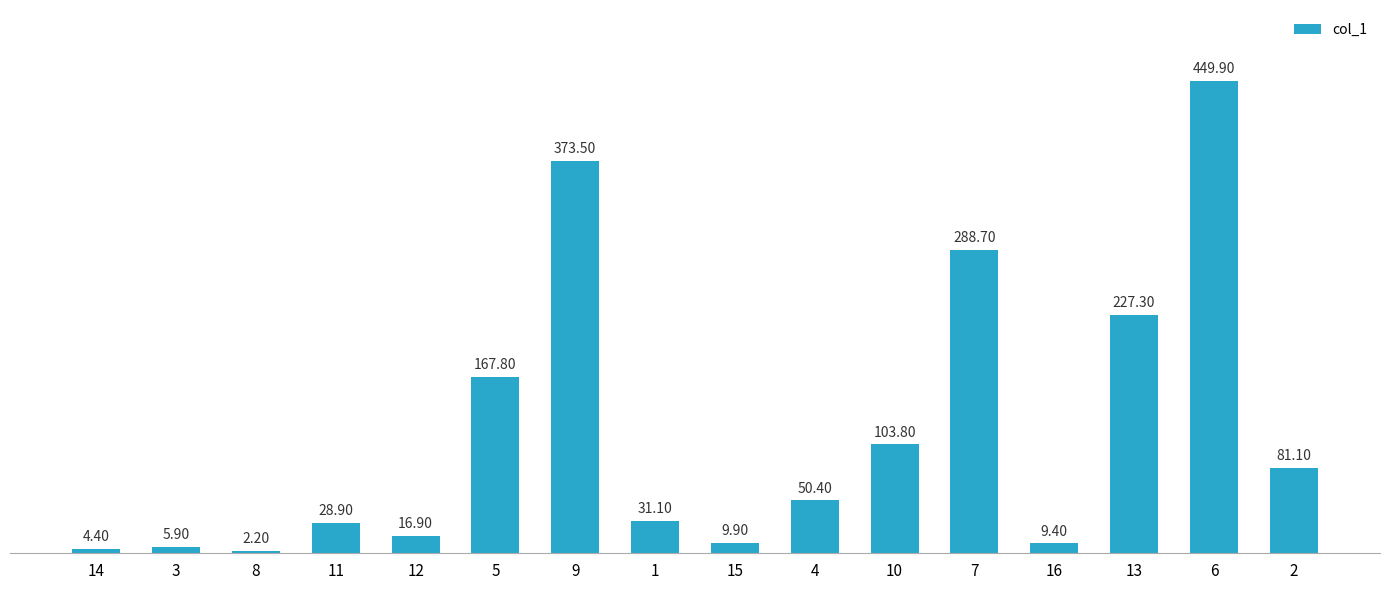

Where is the data nearest to the value 226?

13